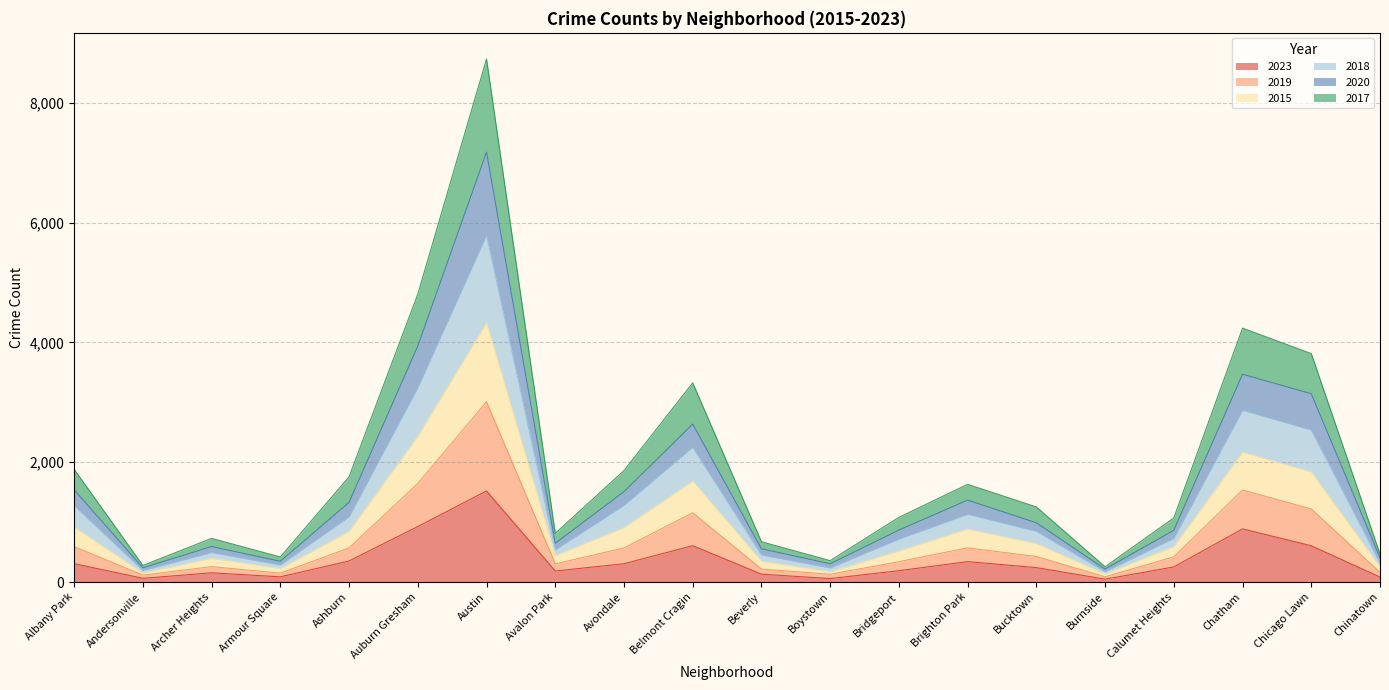

True or false: 2020 has more than 2 interior local peaks.

True